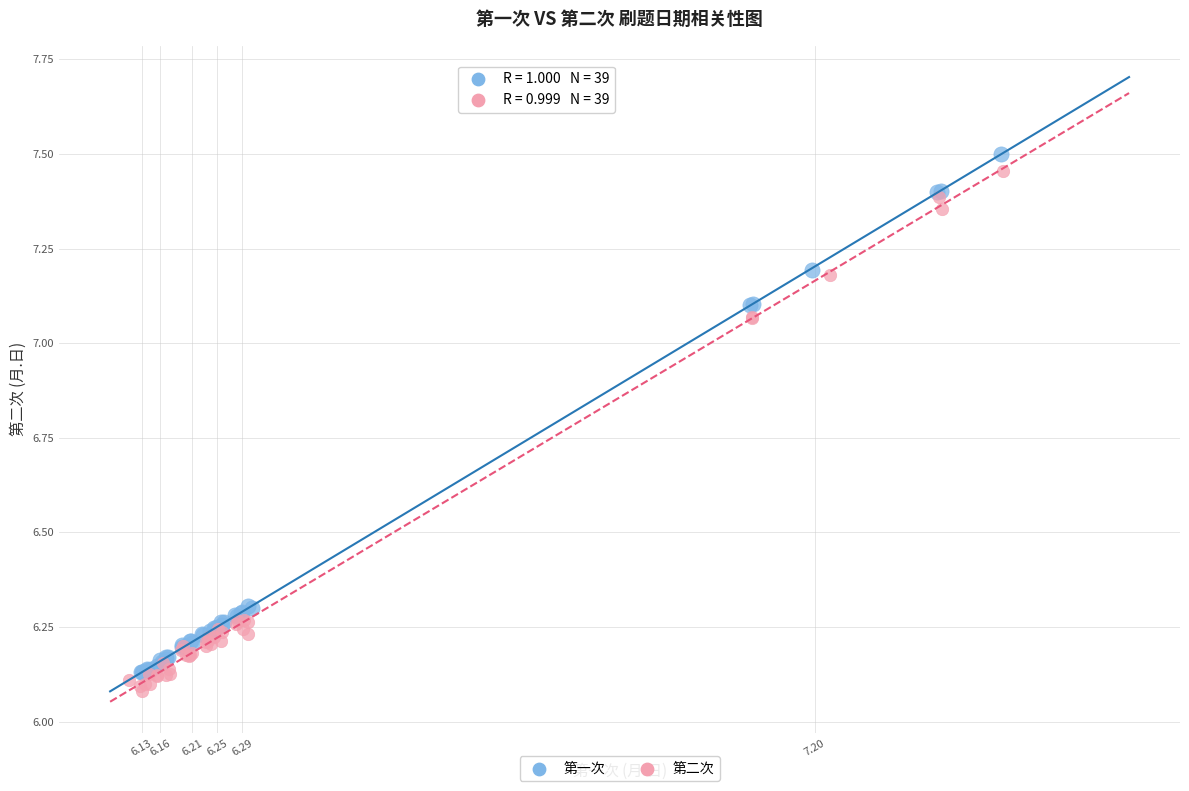

What are all the series names shown in the legend?

第一次, 第二次